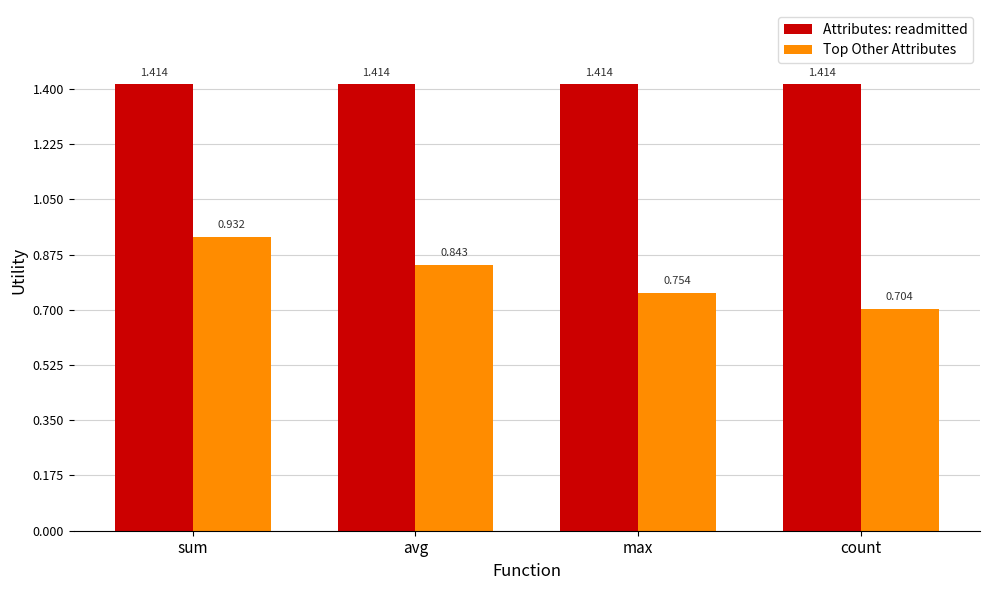

Which series has the largest total across all categories?

Attributes: readmitted